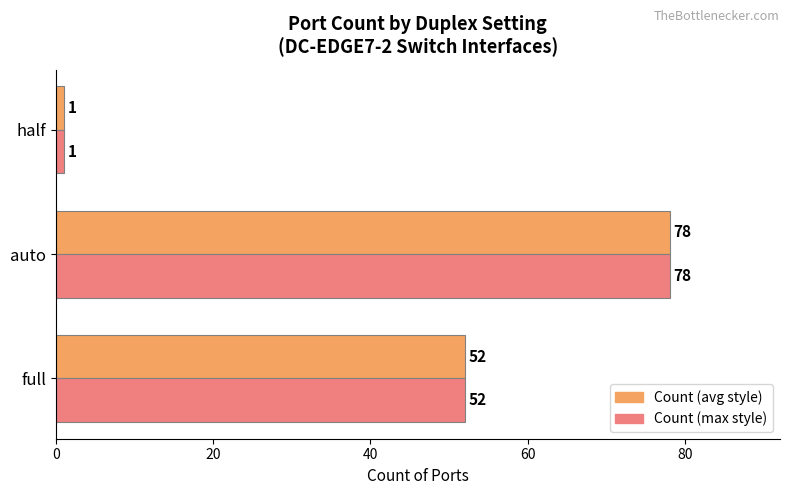

Is the value of Count (max style) at full greater than the value of Count (avg style) at auto?

No